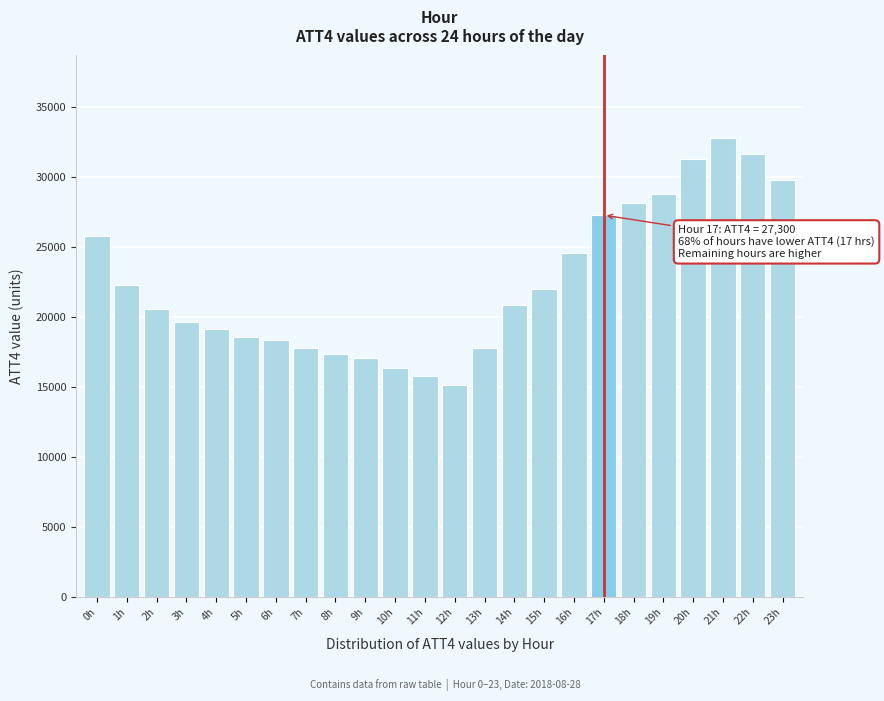

Reading left to right, extract all data points from this chart.

25800	22300	20600	19700	19200	18600	18400	17800	17400	17100	16400	15800	15200	17800	20900	22000	24600	27300	28200	28800	31300	32800	31700	29800